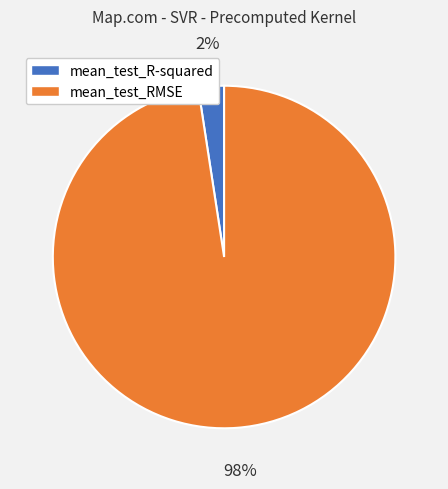

Count the number of slices in the pie.

2